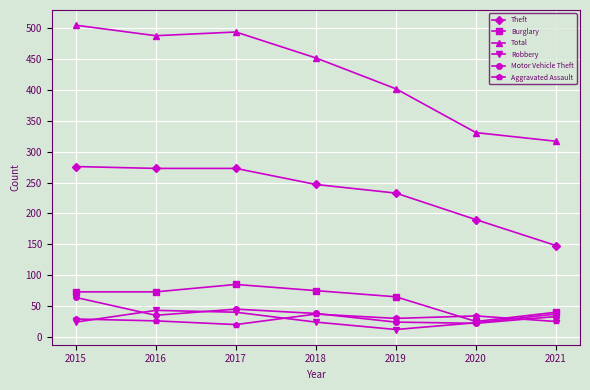

Read the Aggravated Assault value at 2021, to the nearest 5.

25